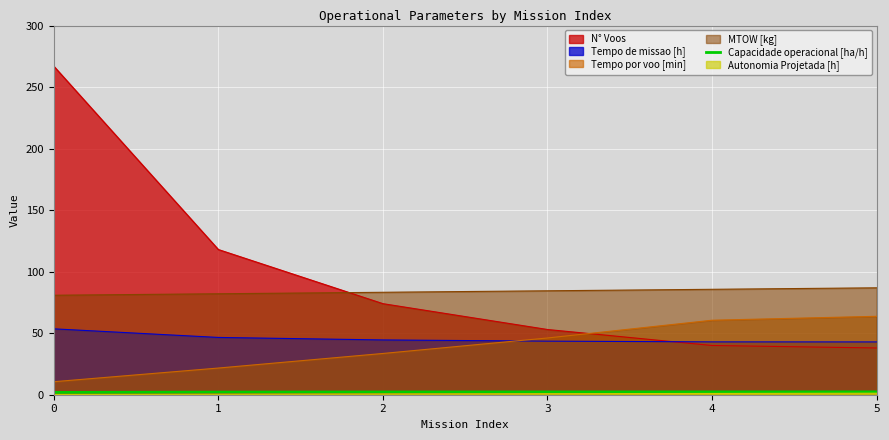

What is the greatest value displayed?

267.0